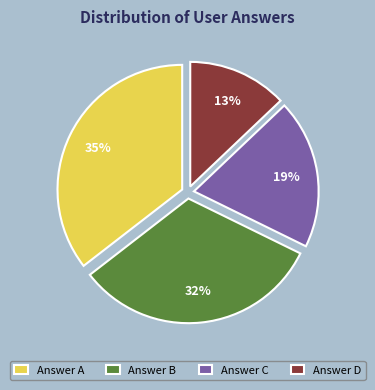

Is the sum of Answer A and Answer C greater than half?

Yes